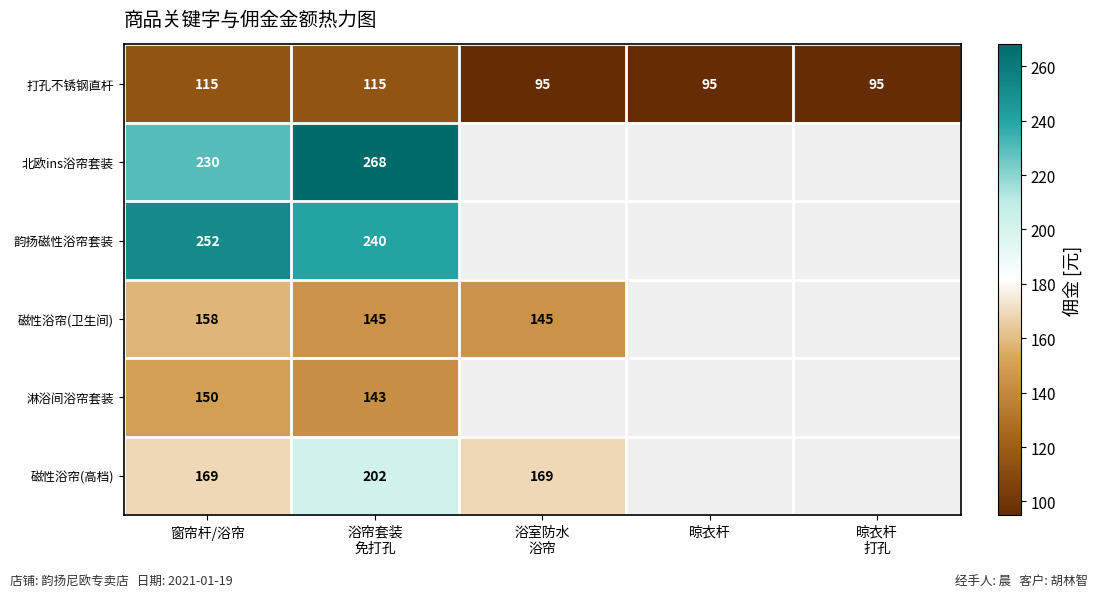

At which category does the chart reach its peak across all series?

浴帘套装
免打孔